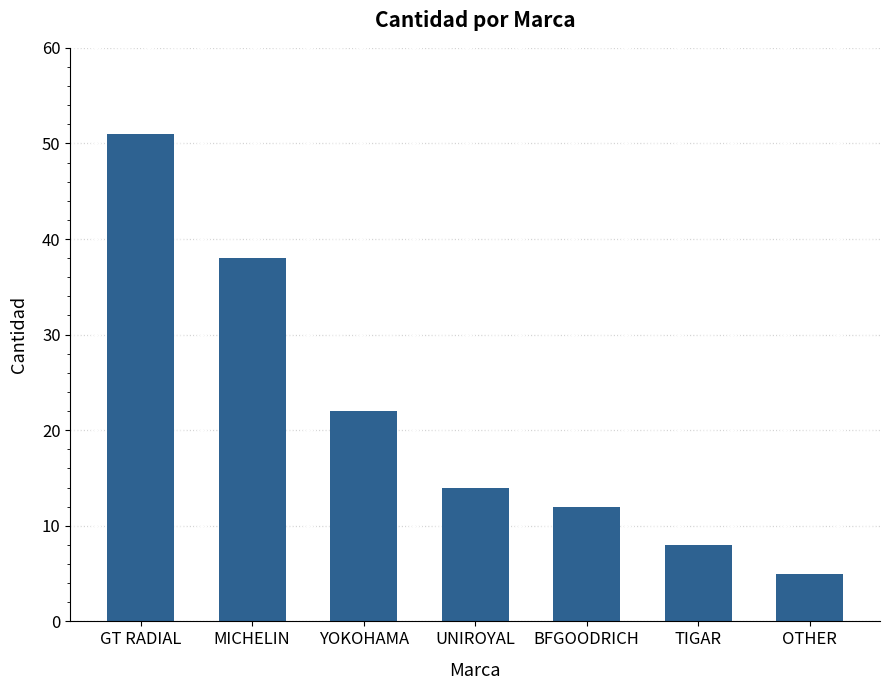

How many data points are less than 14?

3